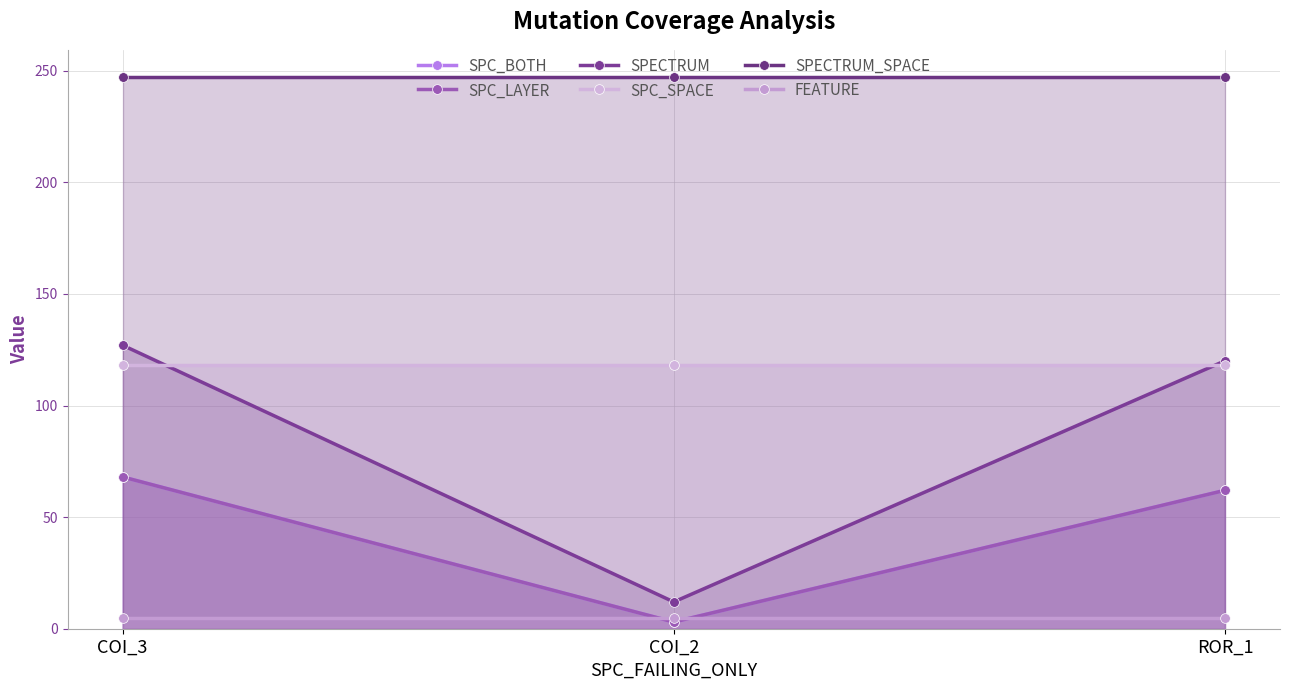

Reading right to left, what are all the values shown in this chart?

SPC_BOTH: 62	3	68
SPC_LAYER: 62	3	68
SPECTRUM: 120	12	127
SPC_SPACE: 118	118	118
SPECTRUM_SPACE: 247	247	247
FEATURE: 5	5	5